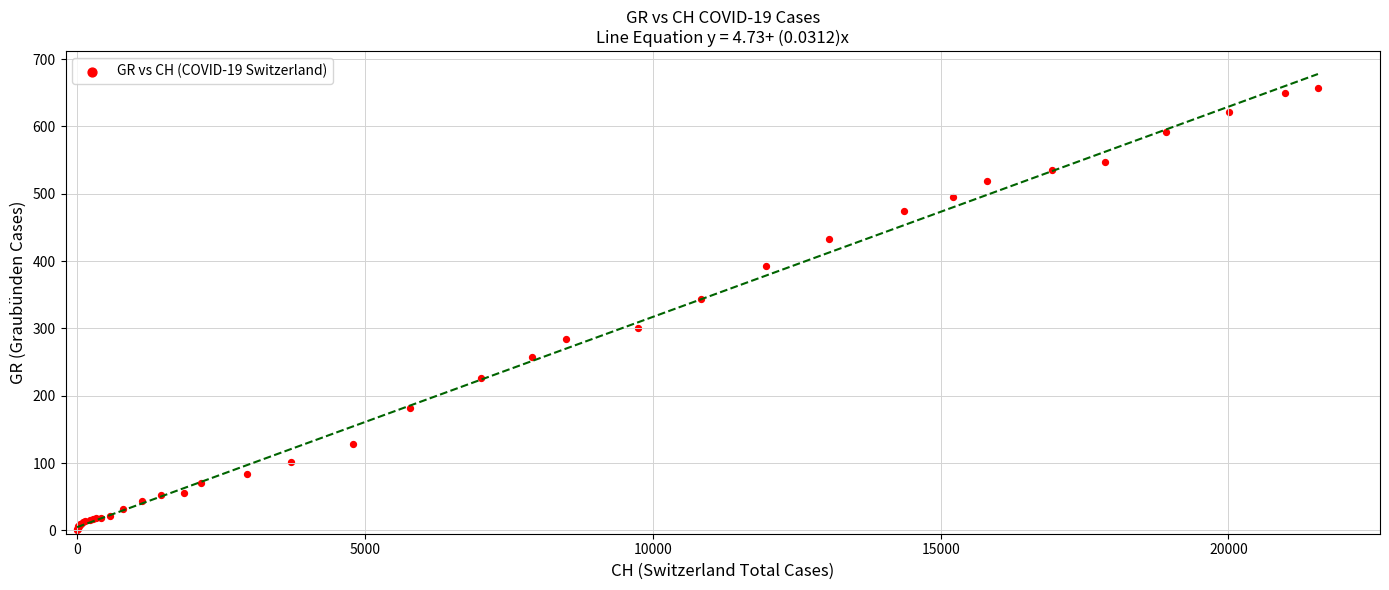

What Y value in the scatter plot is closest to 328?

343